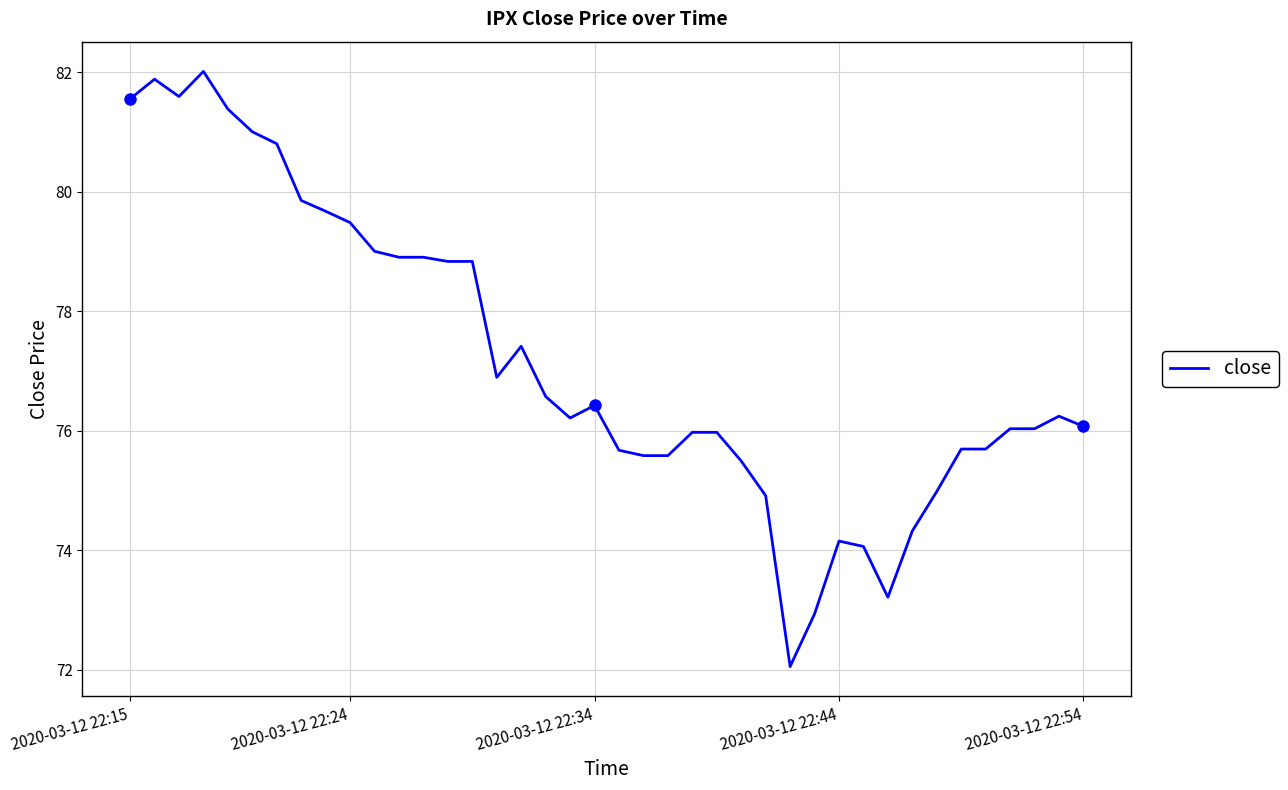

The close series shows 76.1 at 2020-03-12 22:54. True or false?

True